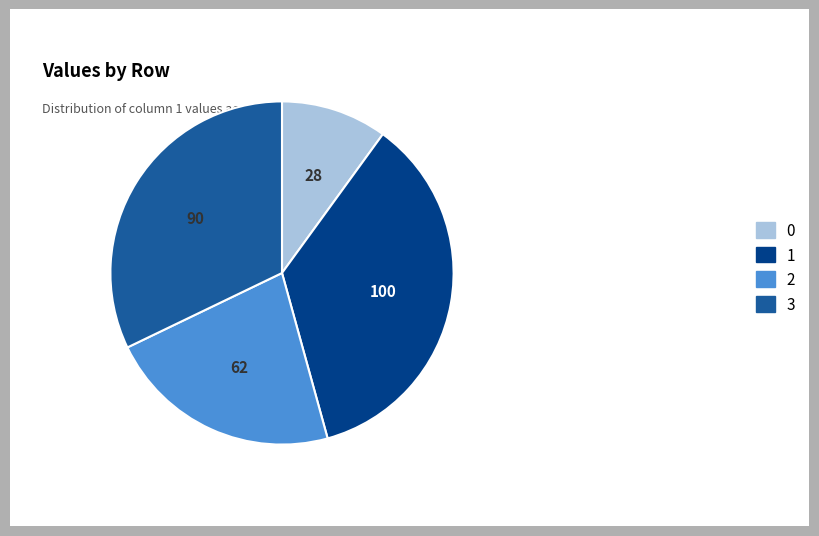

Do 2 and 1 together represent more than half of the pie?

Yes